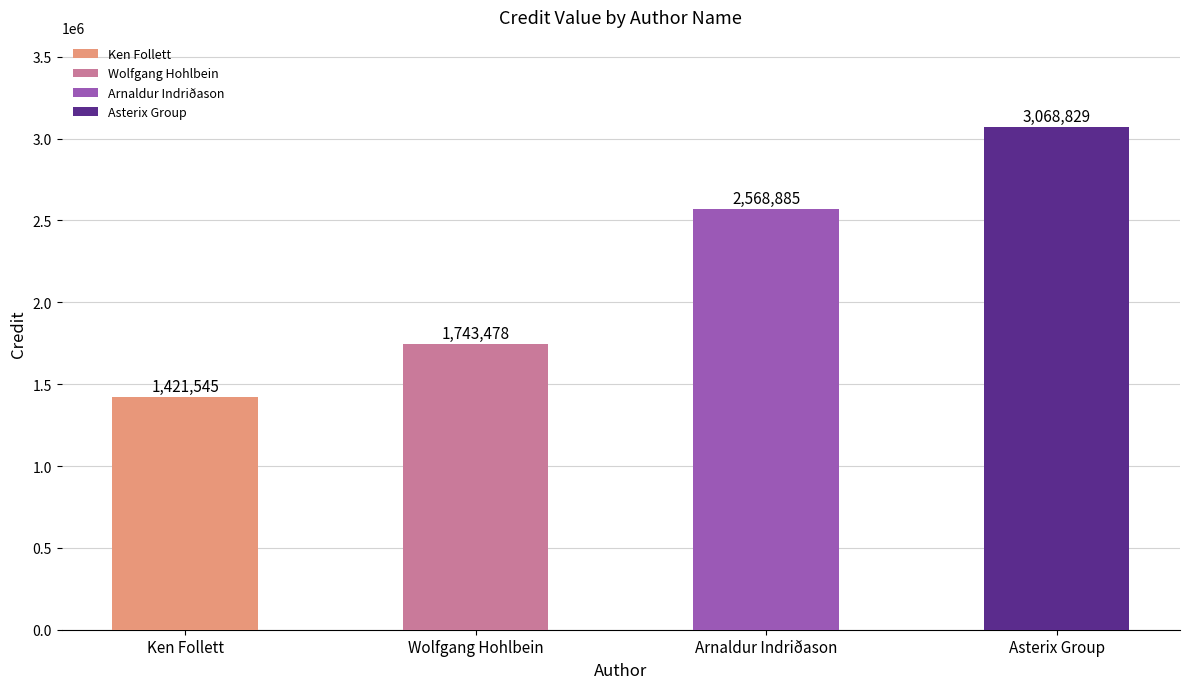

List the labels in order of value, smallest first.

Ken Follett, Wolfgang Hohlbein, Arnaldur Indriðason, Asterix Group